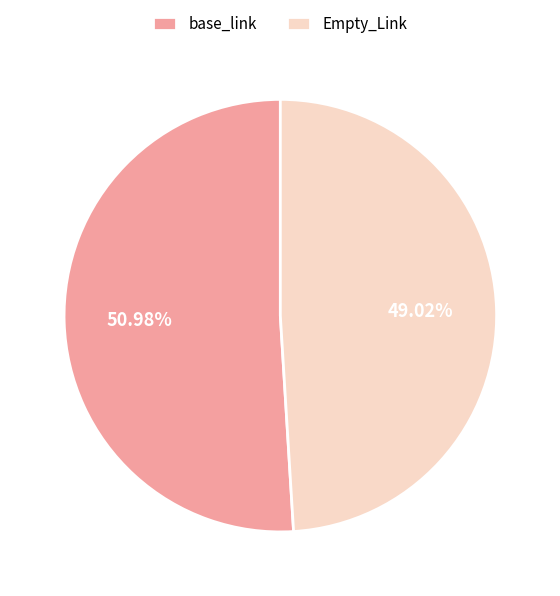

To the nearest percent, what is the difference between the Empty_Link and base_link slice percentages?

2%